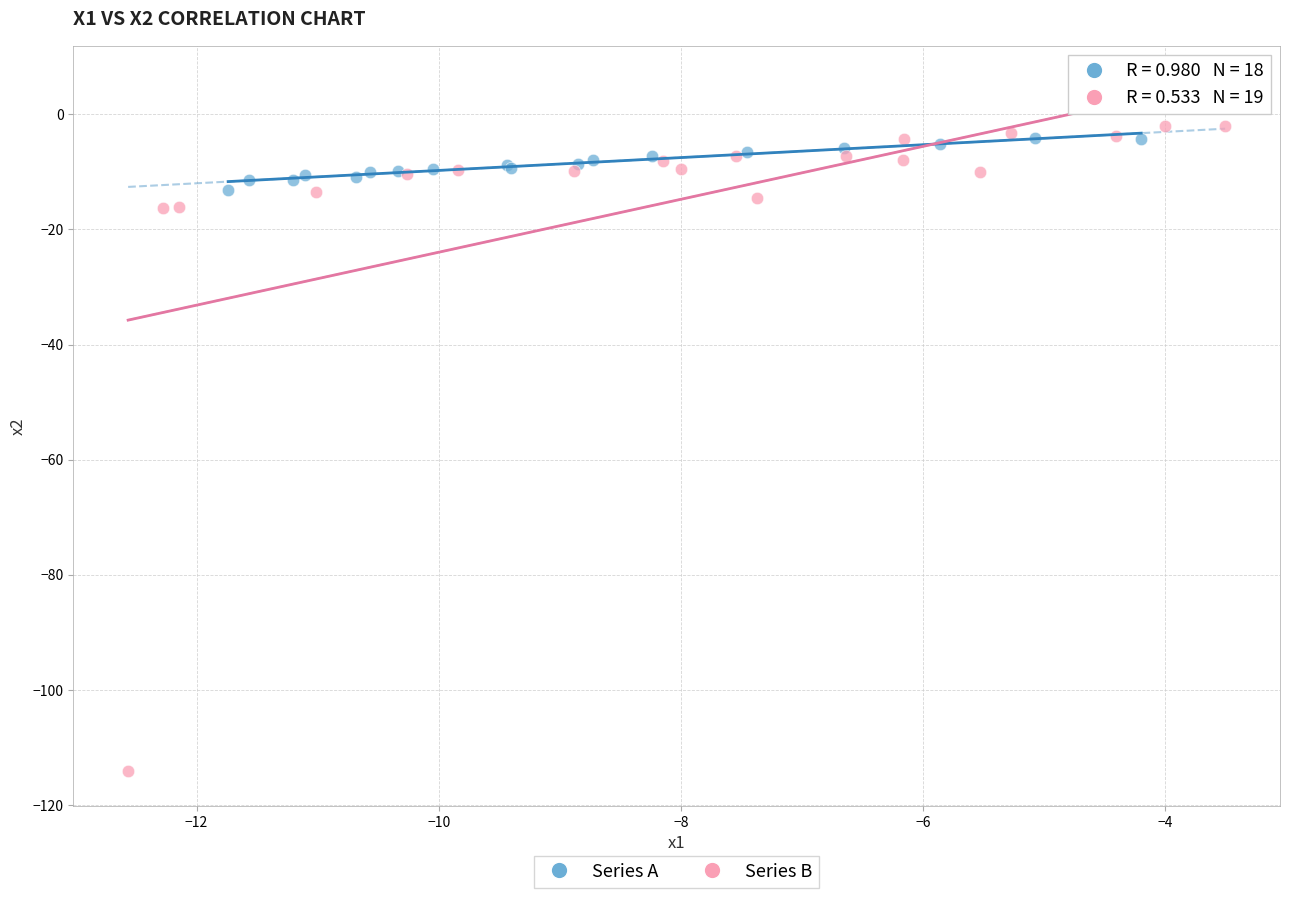

Which series has the widest spread of Y values?

Series B